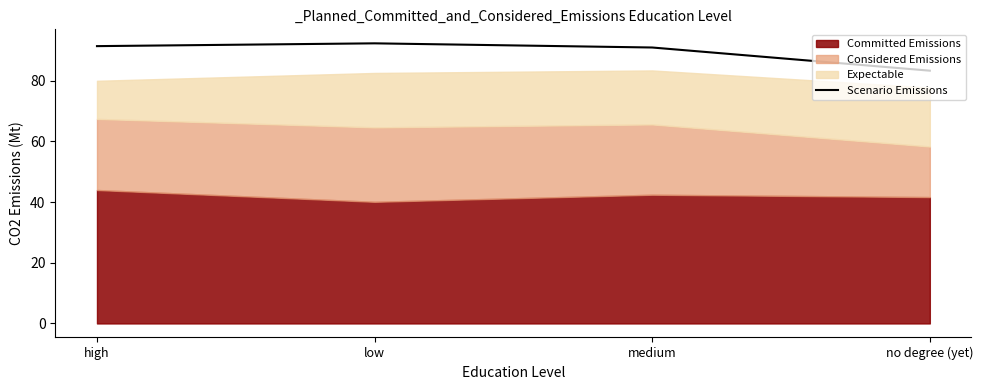

True or false: the data has more than 1 interior local peaks.

False